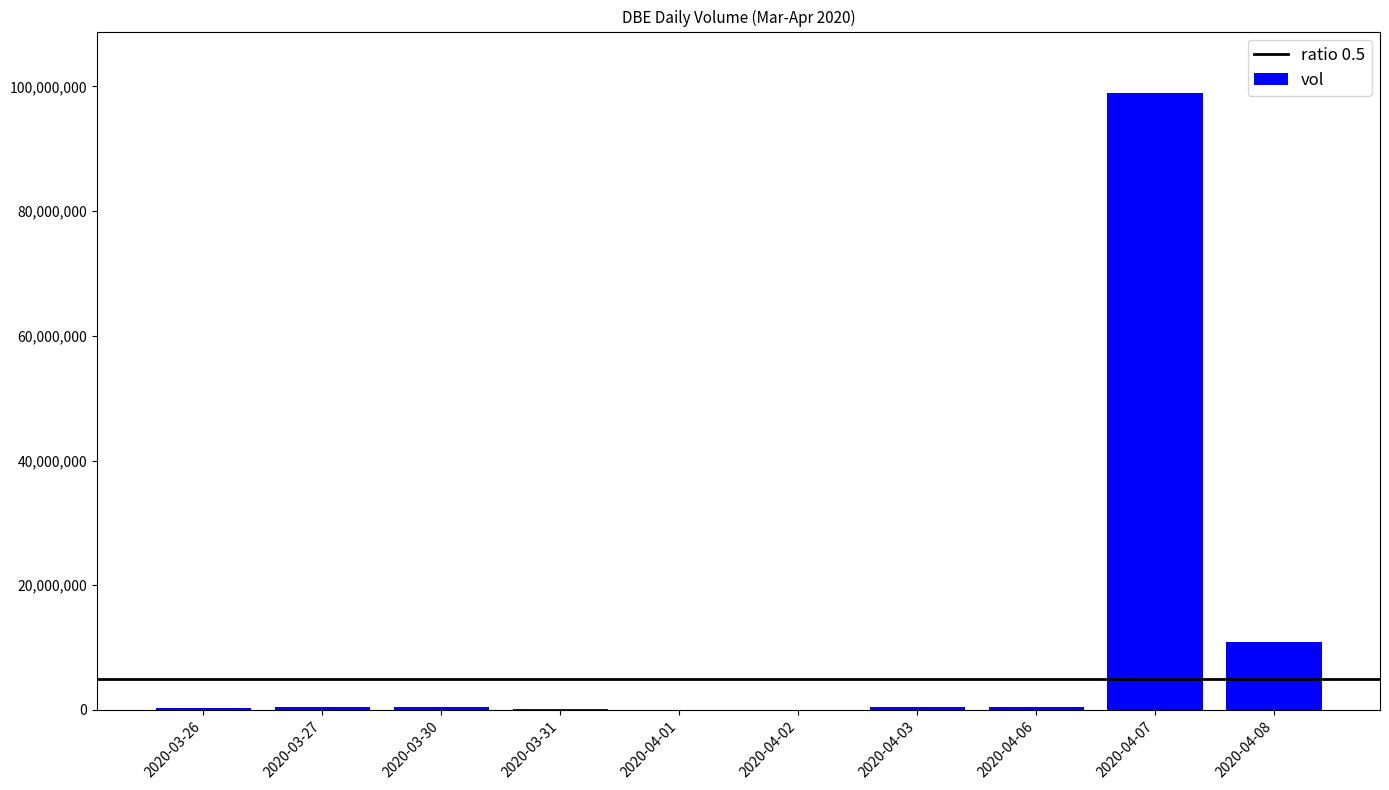

At which label is the value closest to 49460800?

2020-04-08